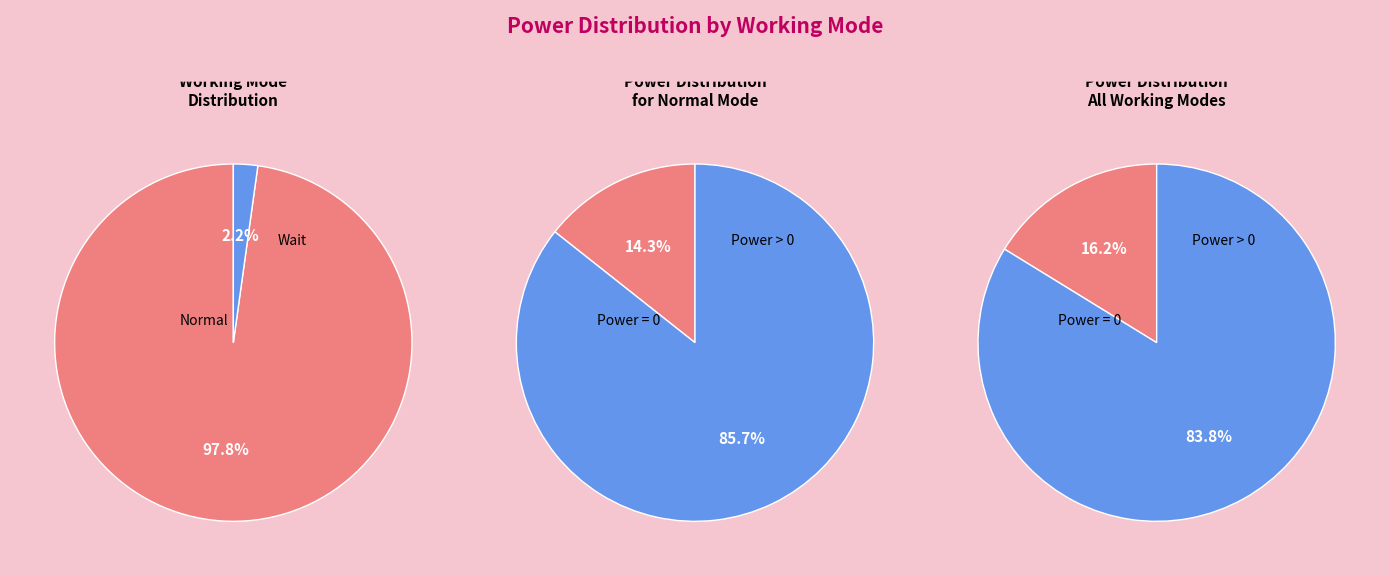

How many segments does this pie chart have?

2